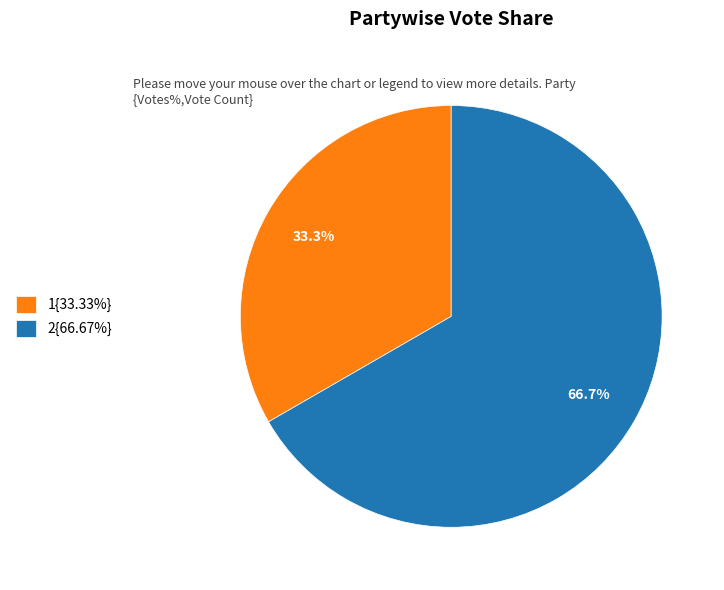

Approximately how many times larger is the value at 2{66.67%} compared to 1{33.33%}?

2.0